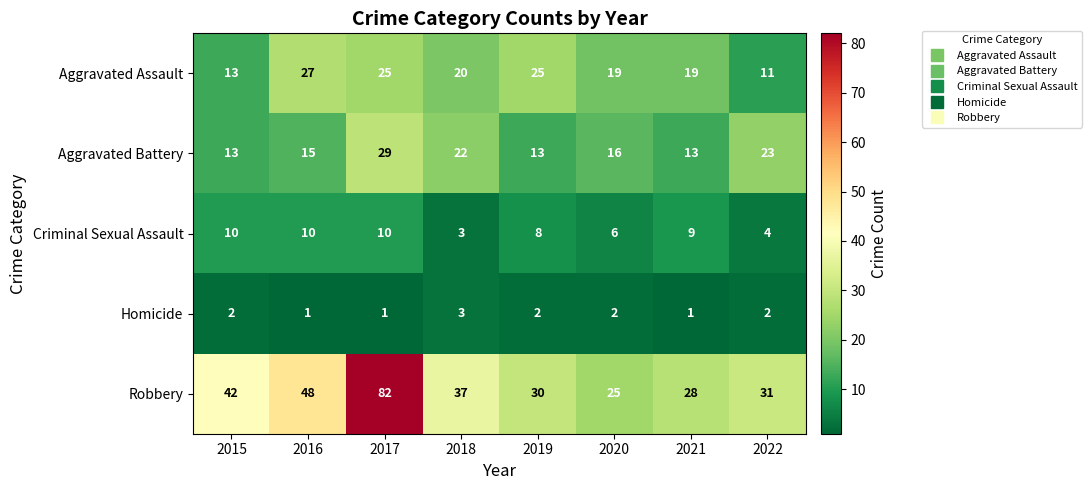

Which series changed the most between 2015 and 2020?

Robbery